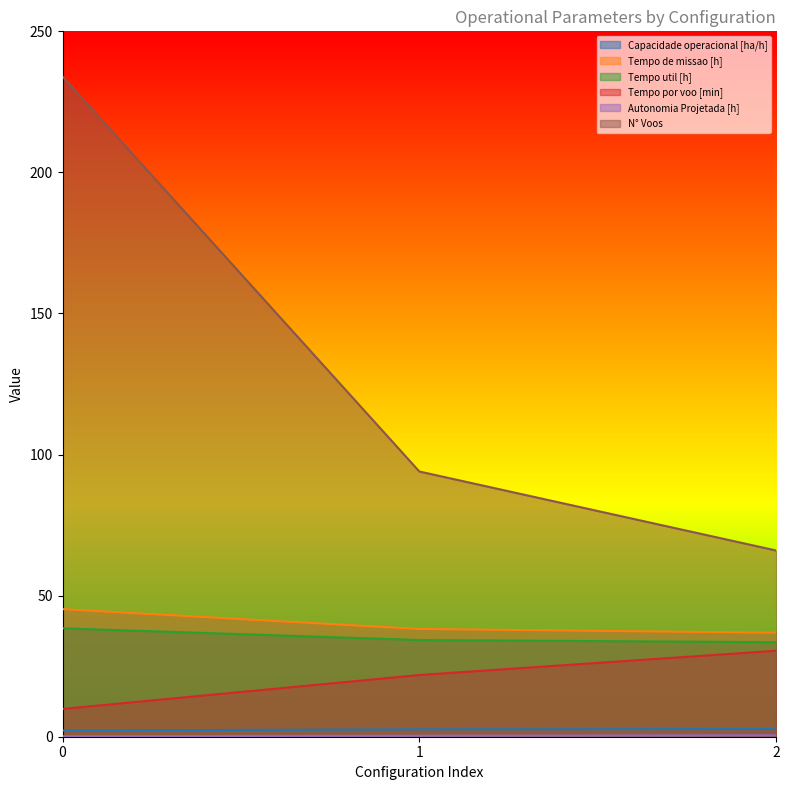

Read the Tempo util [h] value at 1.

34.3